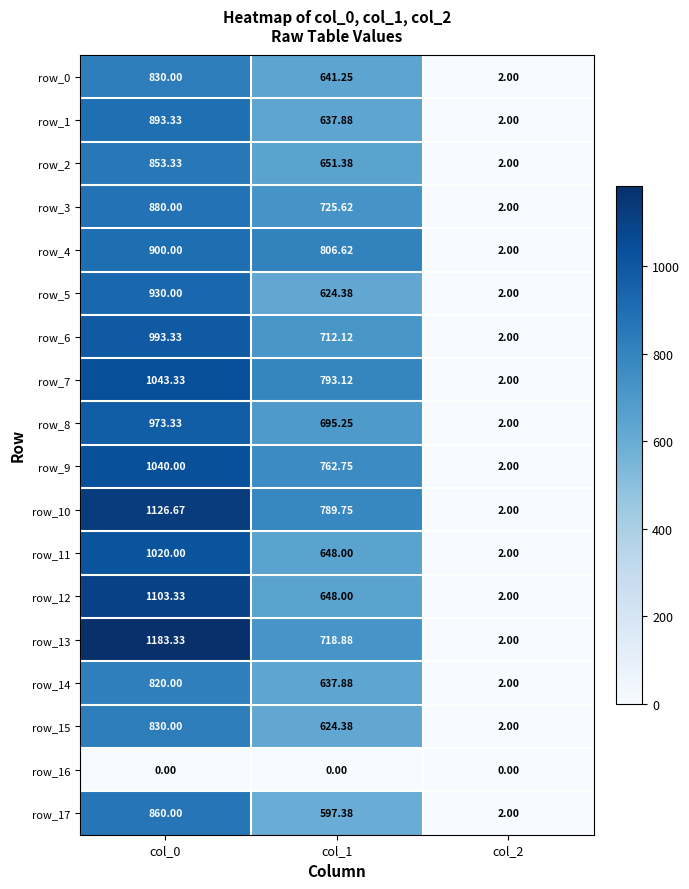

Where does the row_1 series first go above 637?

col_0